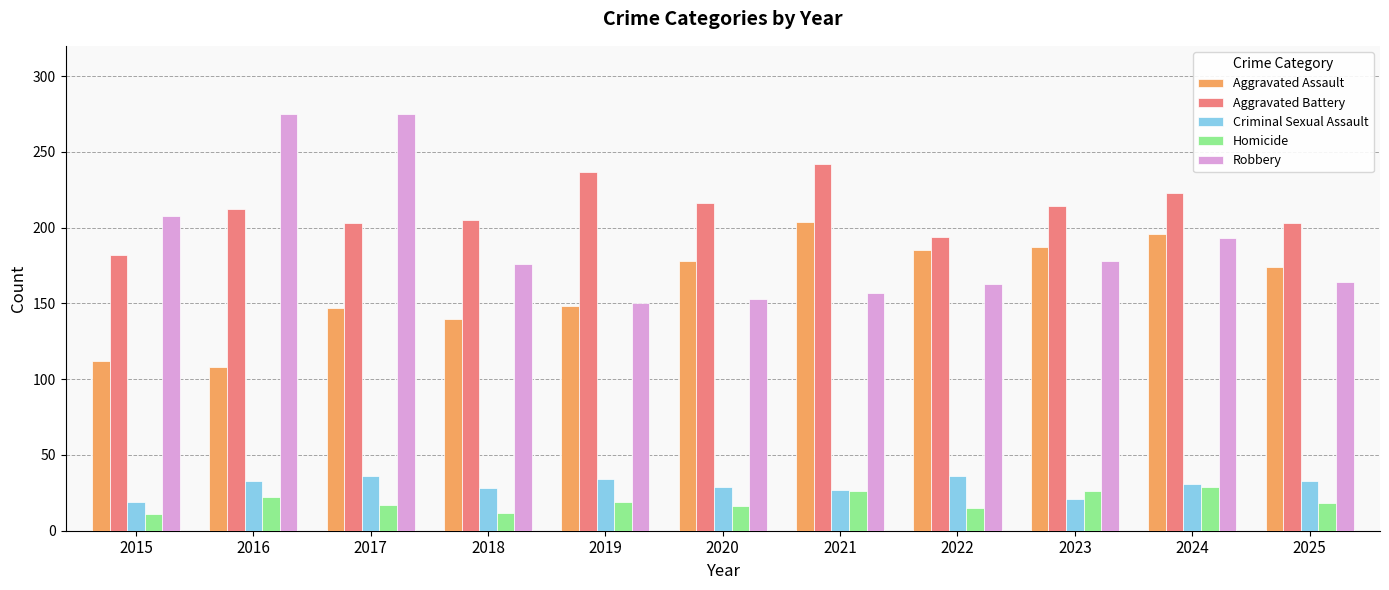

What is the minimum value shown in the chart?

11